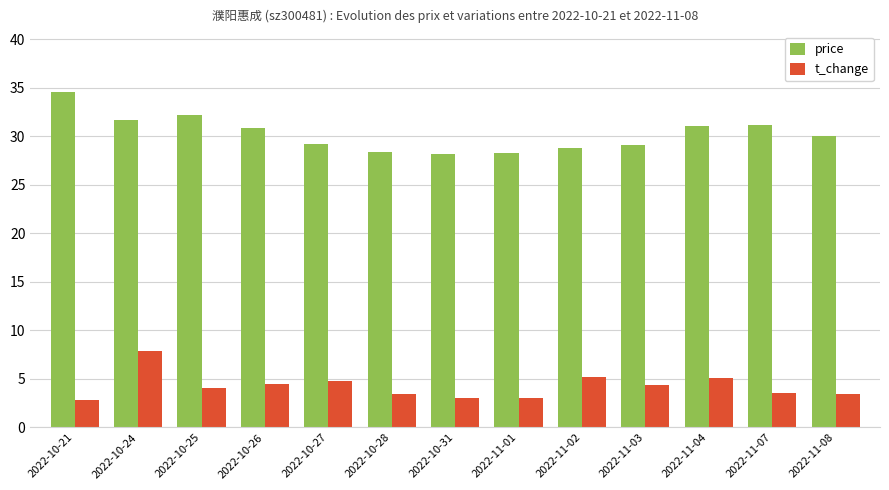

At which label does t_change reach its peak?

2022-10-24